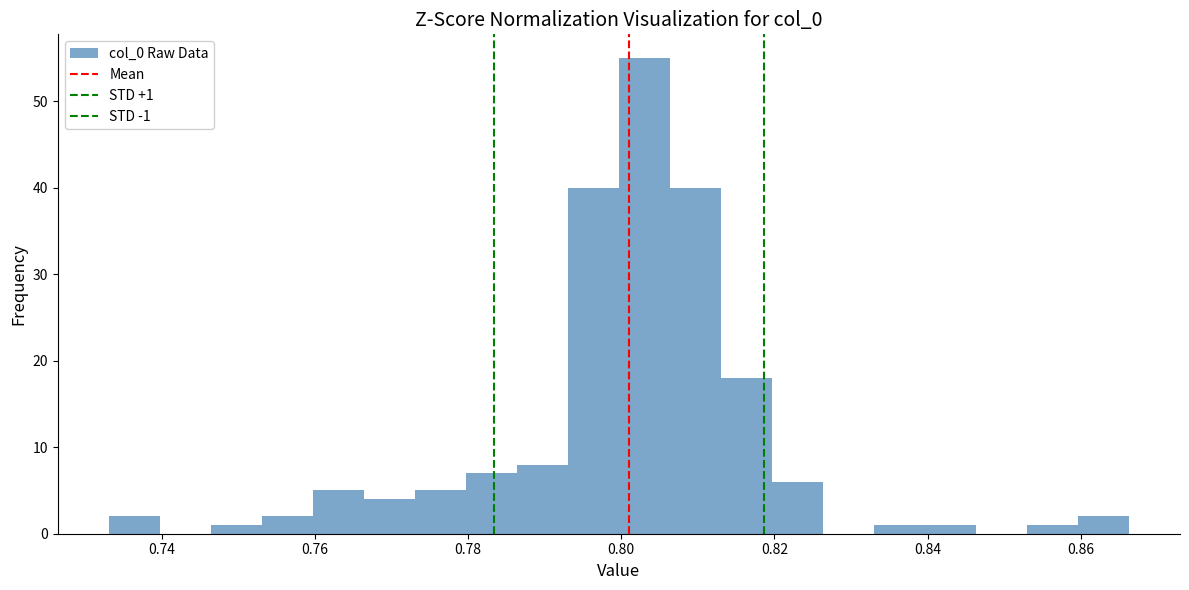

Read against the x-axis, roughly where is the centre of the tallest bar?

0.804